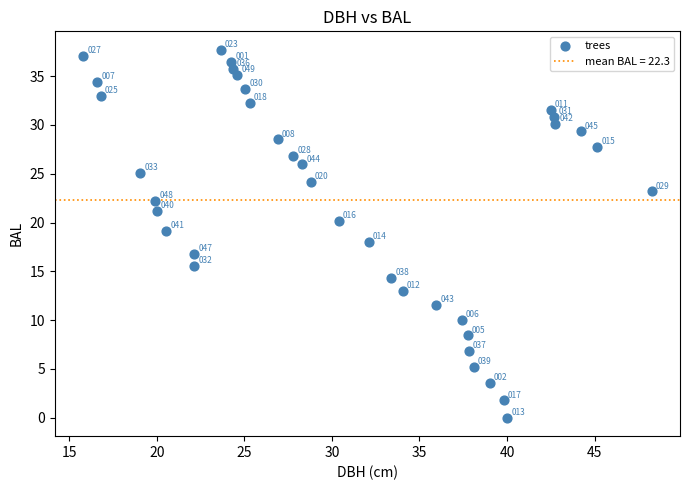

What Y value in the scatter plot is closest to 18?

18.0